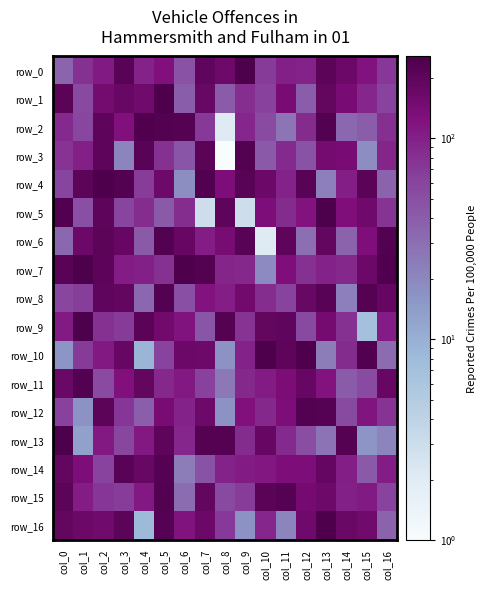

Rank the categories by row_10 value from lowest to highest.

col_4, col_0, col_8, col_13, col_16, col_5, col_1, col_14, col_9, col_2, col_7, col_6, col_3, col_11, col_15, col_10, col_12